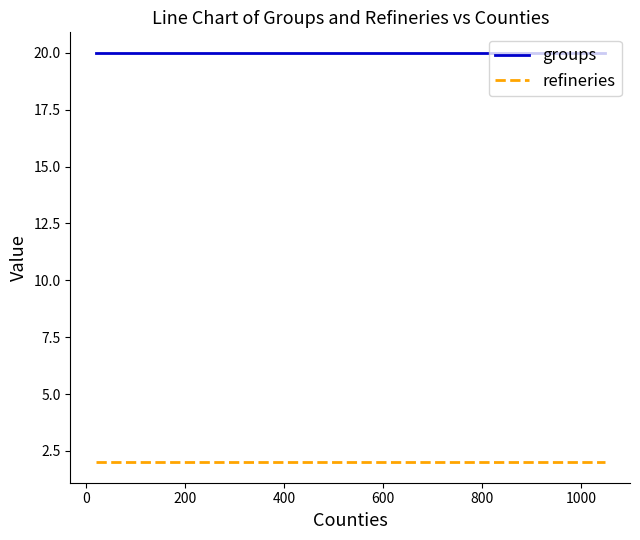

Rank the series by their average value, from highest to lowest.

groups, refineries